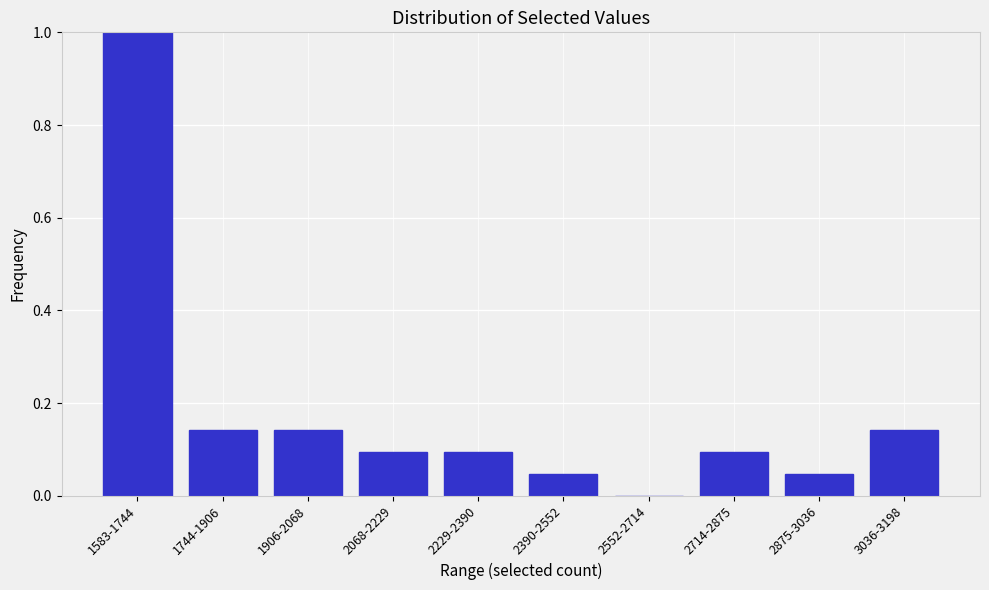

Which has a higher value, 1583-1744 or 2875-3036?

1583-1744